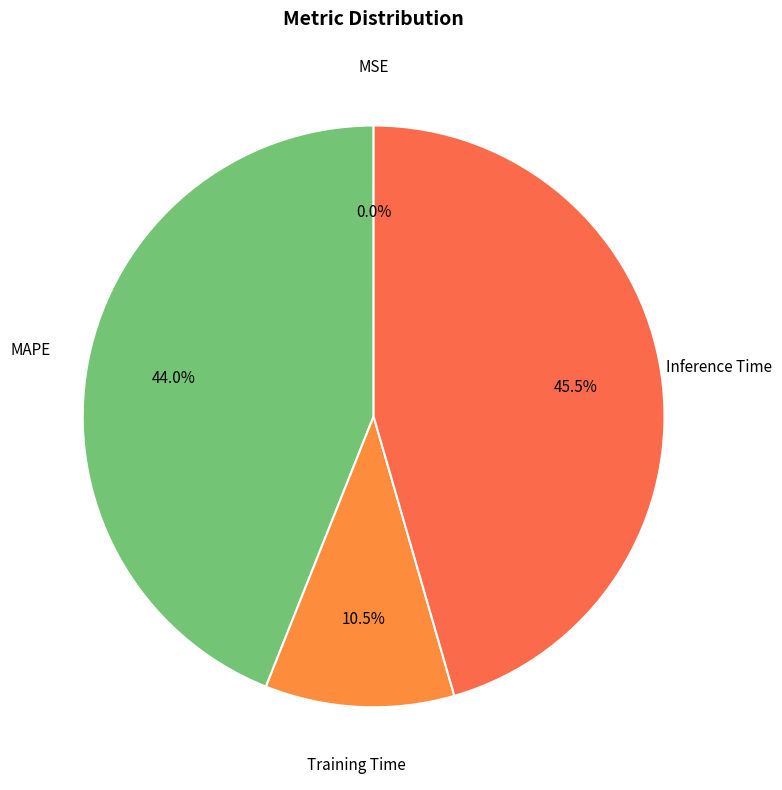

Which category has the biggest portion of the pie?

Inference Time